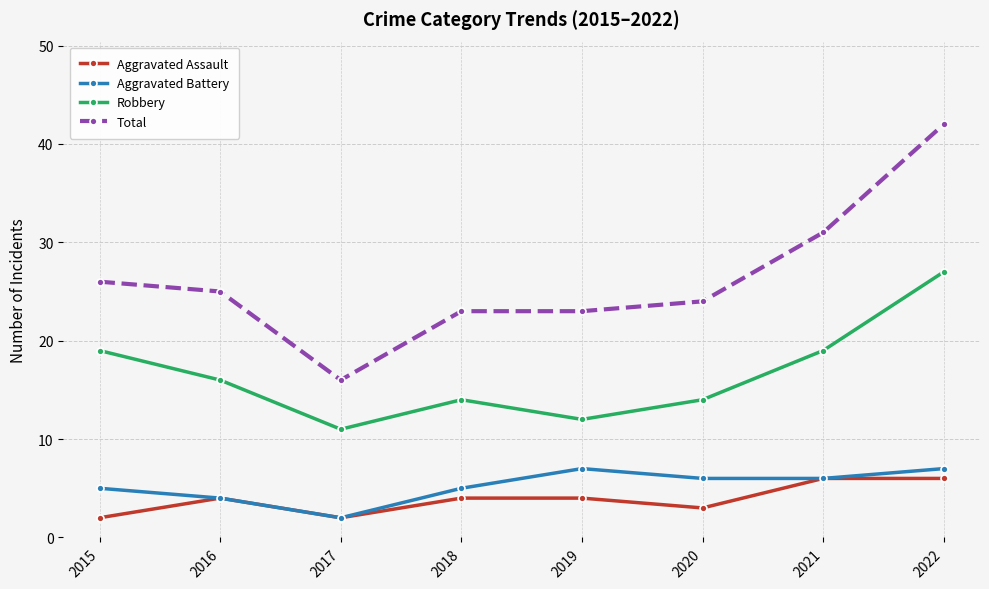

What is the lowest value of the Total series?

16